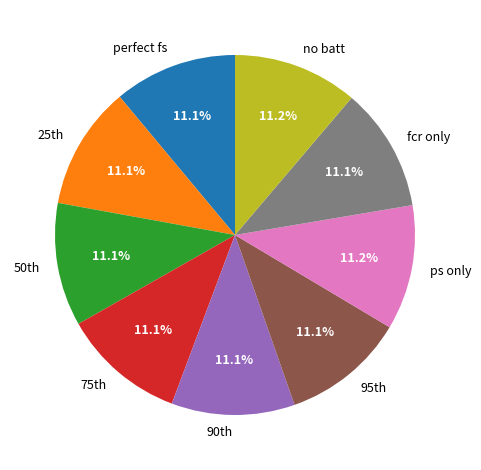

What is the total percentage of fcr only and perfect fs?

22.2%